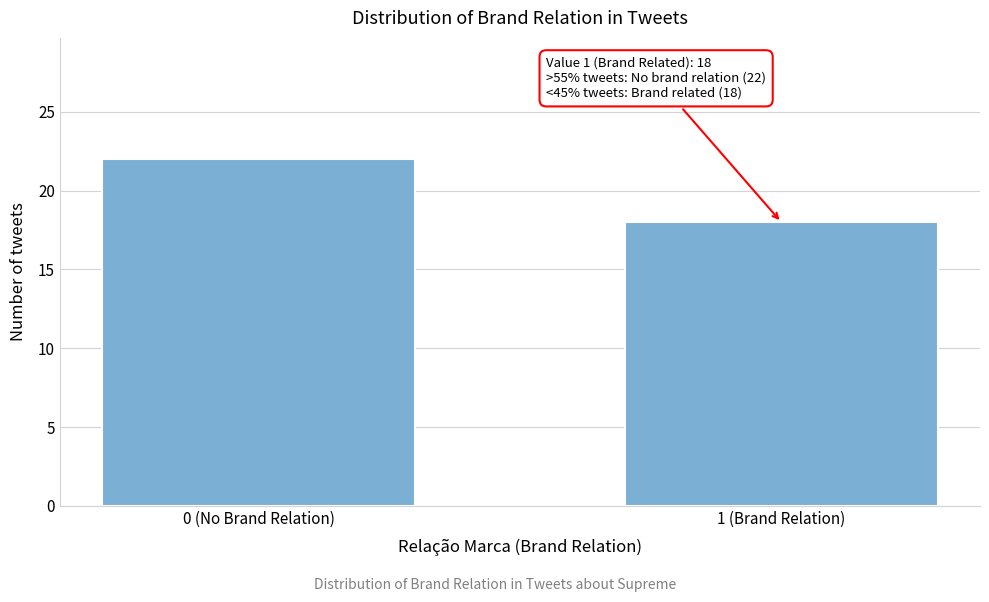

Reading right to left, list all the values displayed in this chart.

1 (Brand Relation)=18	0 (No Brand Relation)=22